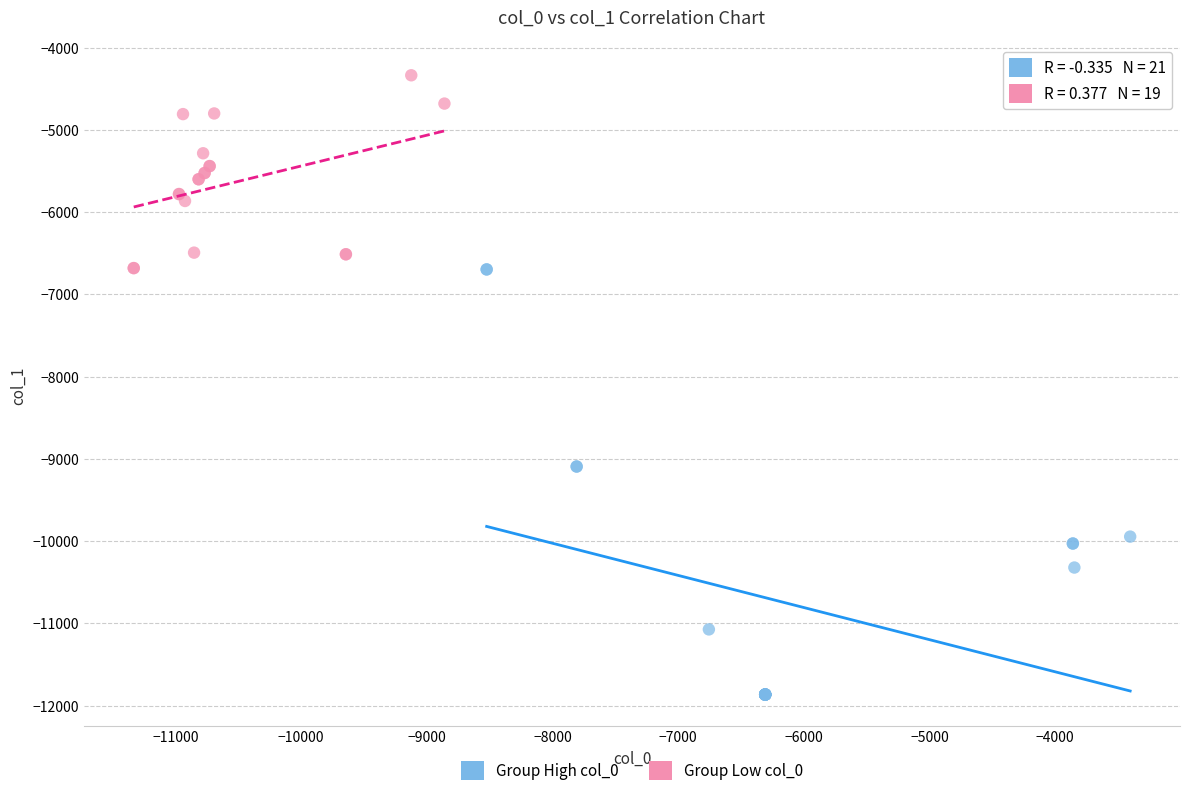

Which series contains the highest Y value?

Group Low col_0